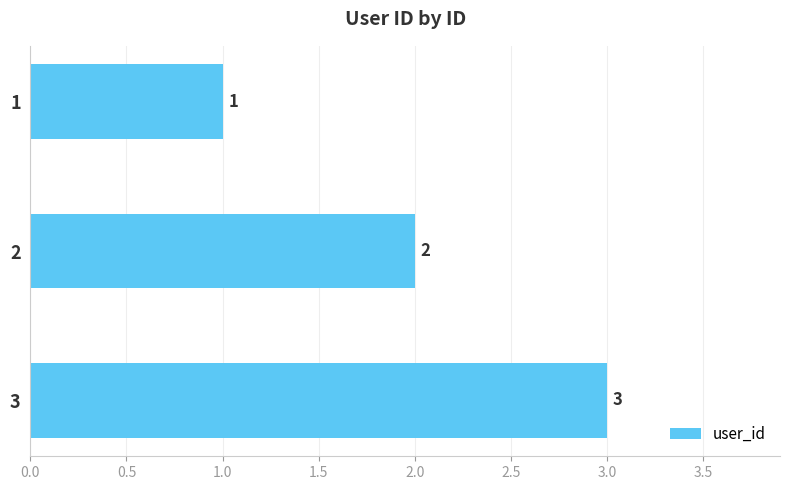

Where is the data nearest to the value 2?

2